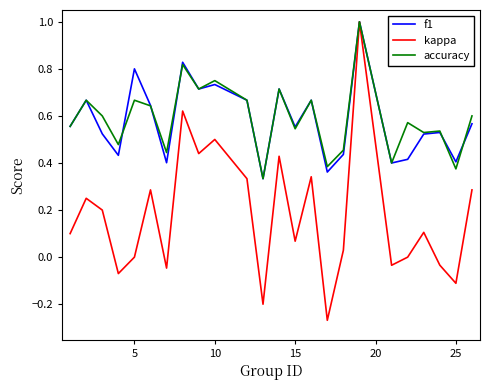

What is the greatest value displayed?

1.0